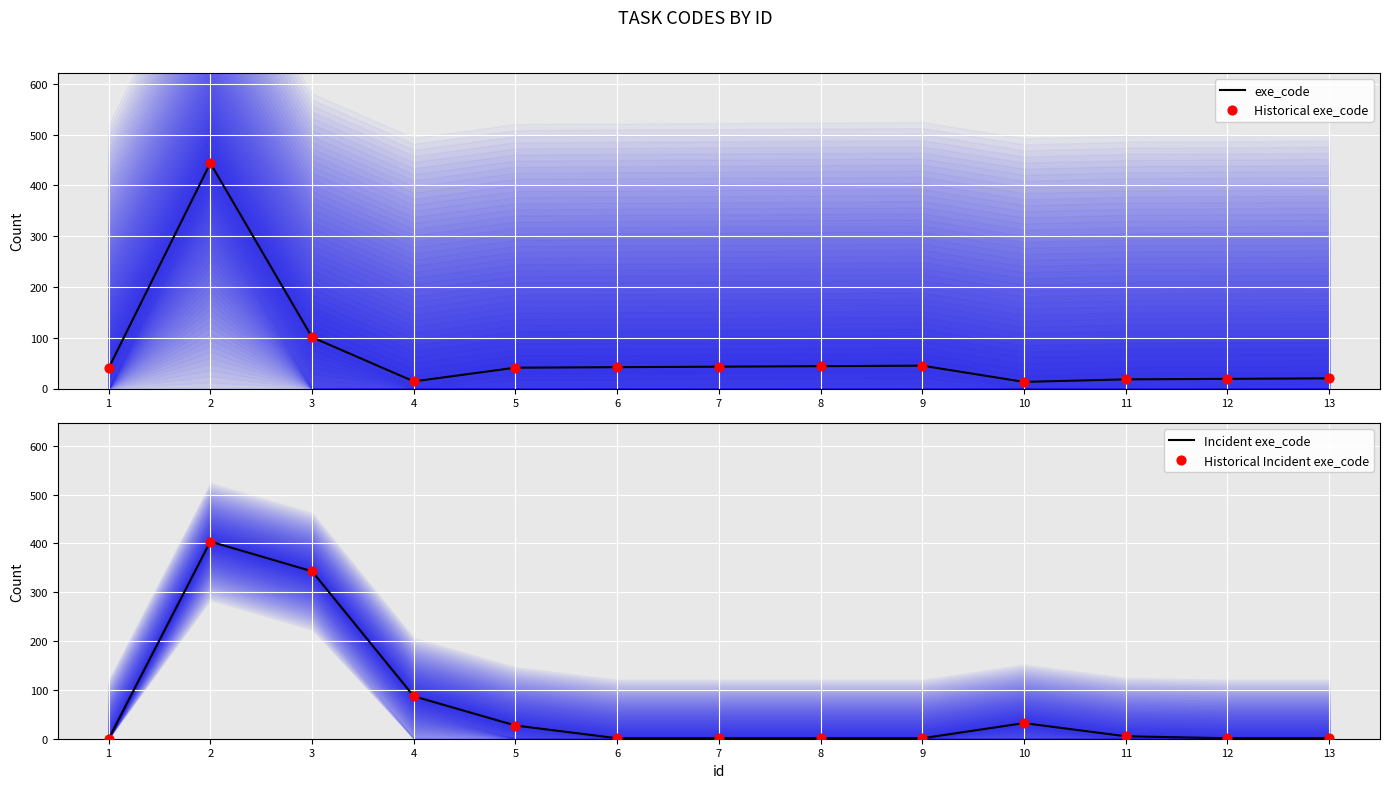

Is the value of exe_code at 9 greater than the value of Historical Incident exe_code at 4?

No